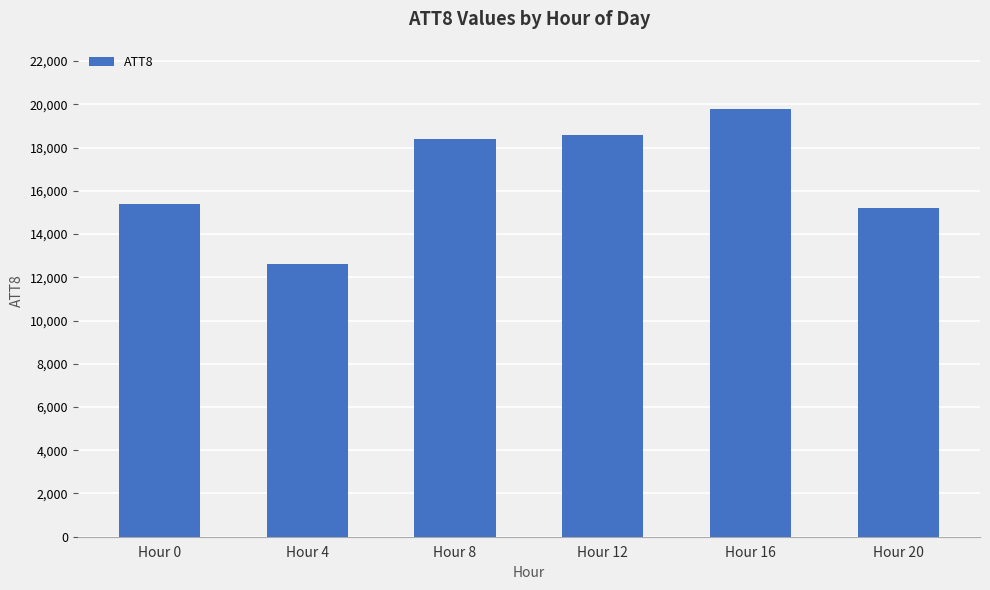

Rank the categories by value from highest to lowest.

Hour 16, Hour 12, Hour 8, Hour 0, Hour 20, Hour 4